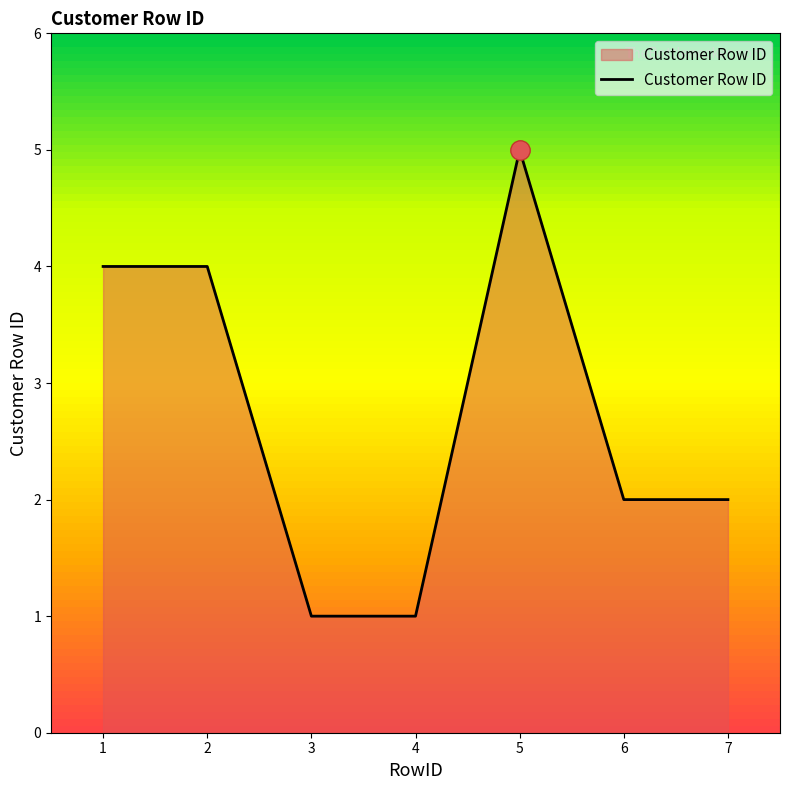

The chart shows a value of 1 at 4. True or false?

True